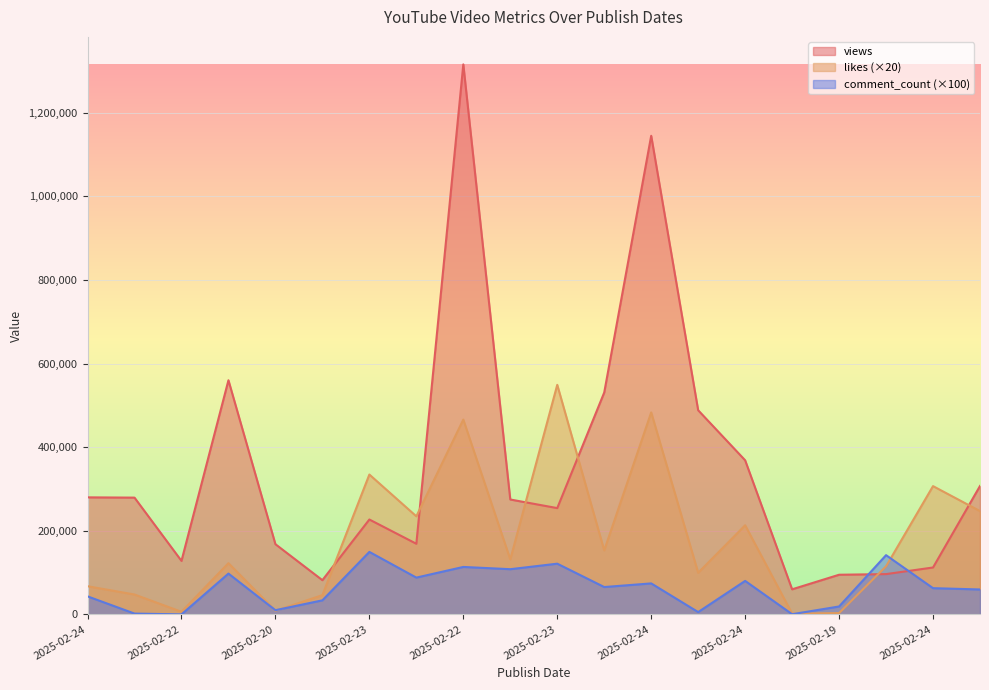

Which series has the largest total across all categories?

views